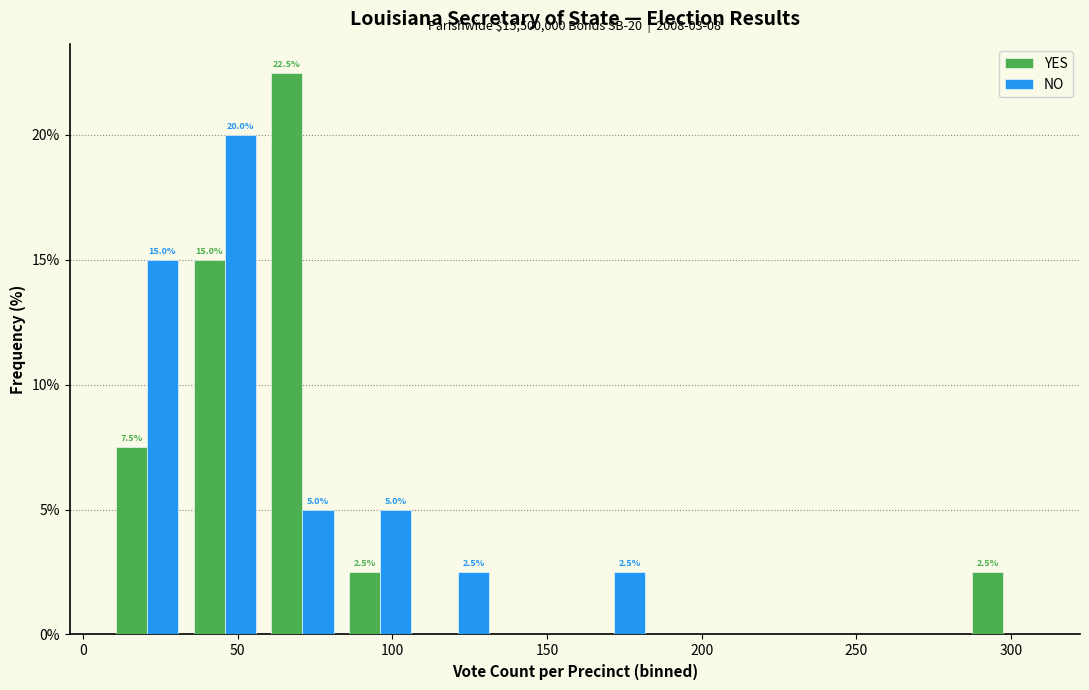

In the NO series, which range on the x-axis has the tallest bar?

35 to 60